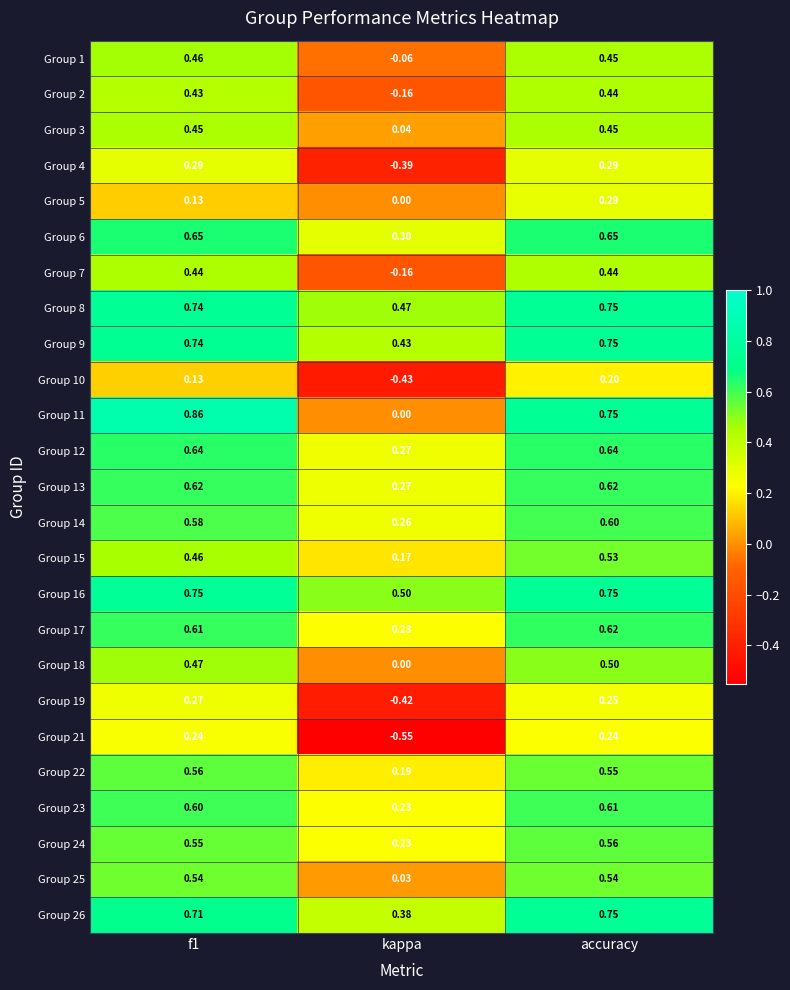

Which category has the highest value in the Group 14 series?

accuracy